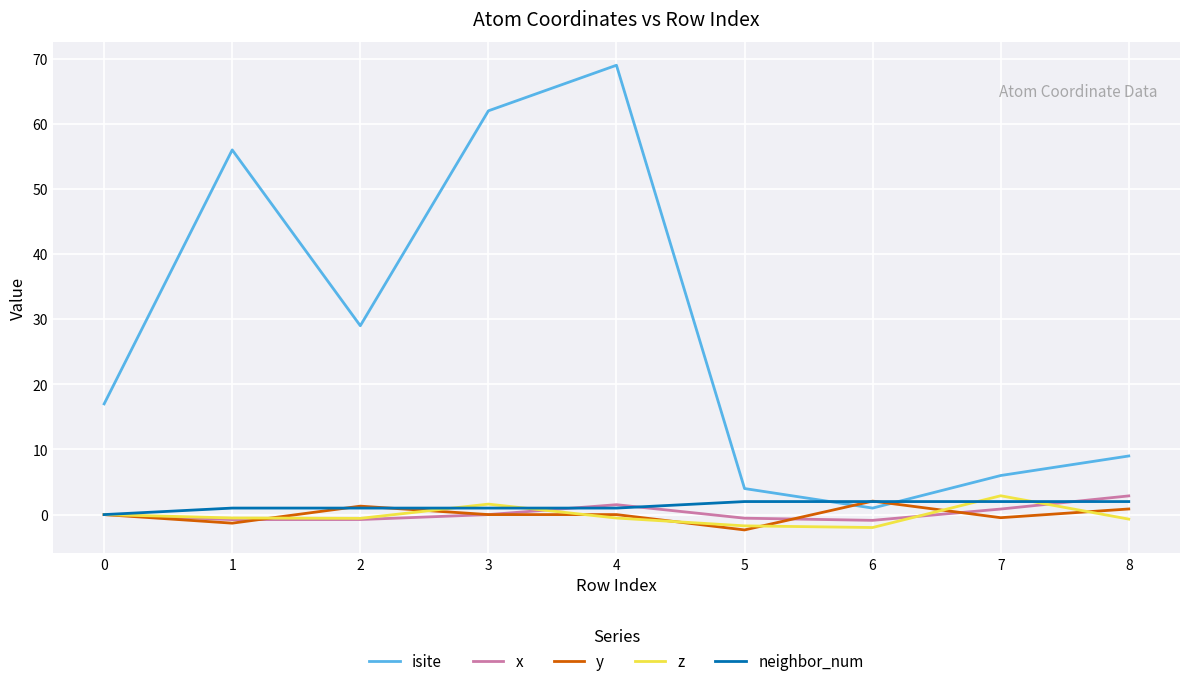

True or false: neighbor_num has a value of 2.0 at 6.

True